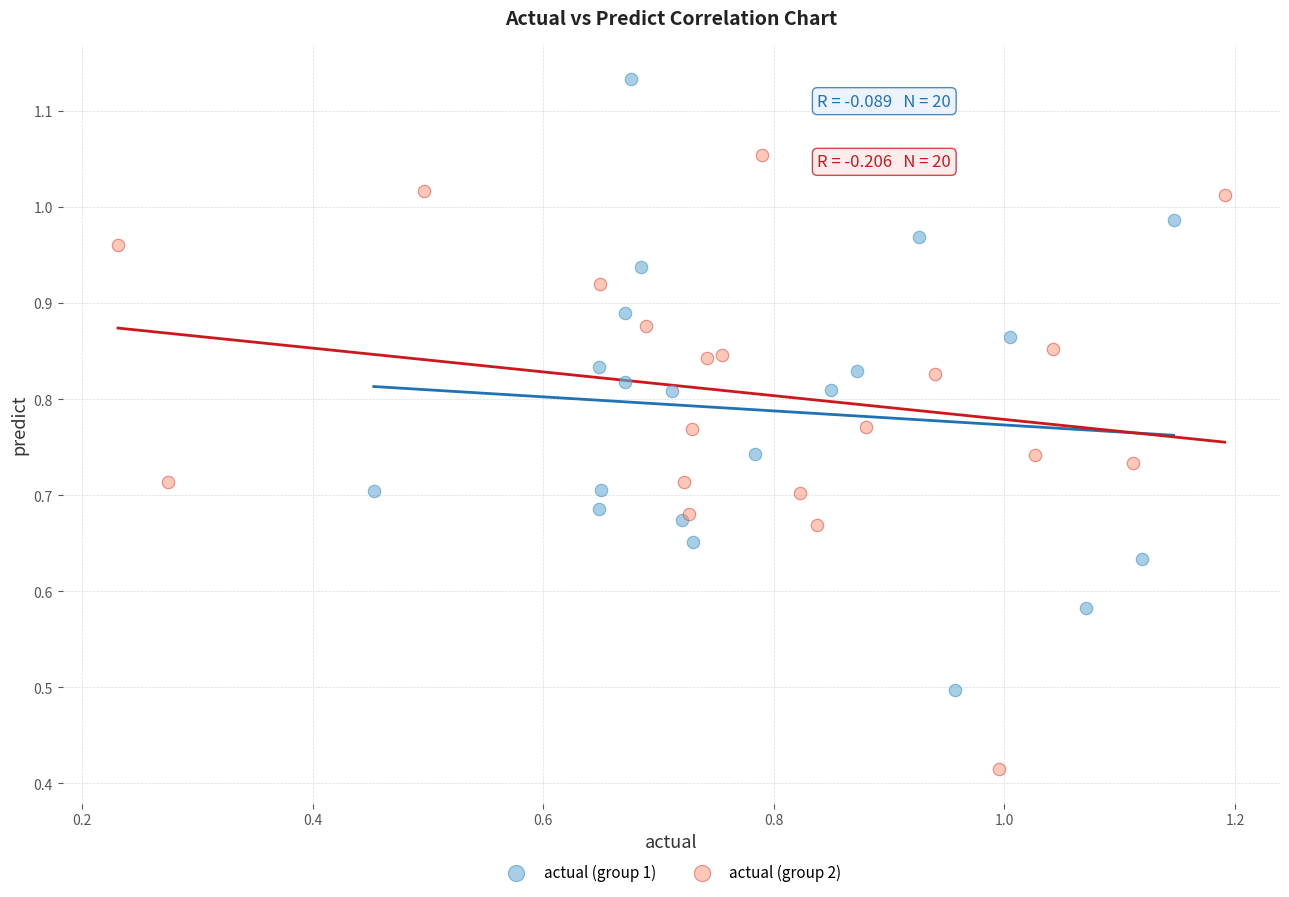

Which series reaches the maximum Y coordinate?

actual (group 1)